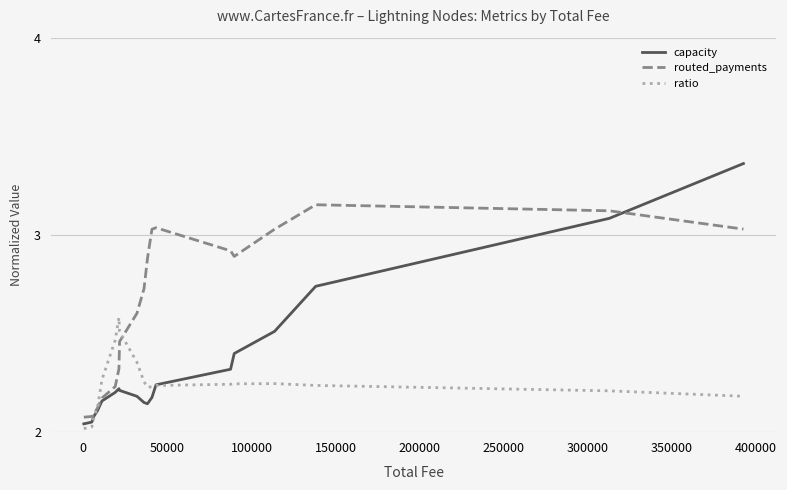

Which series has the largest range (max minus min)?

capacity